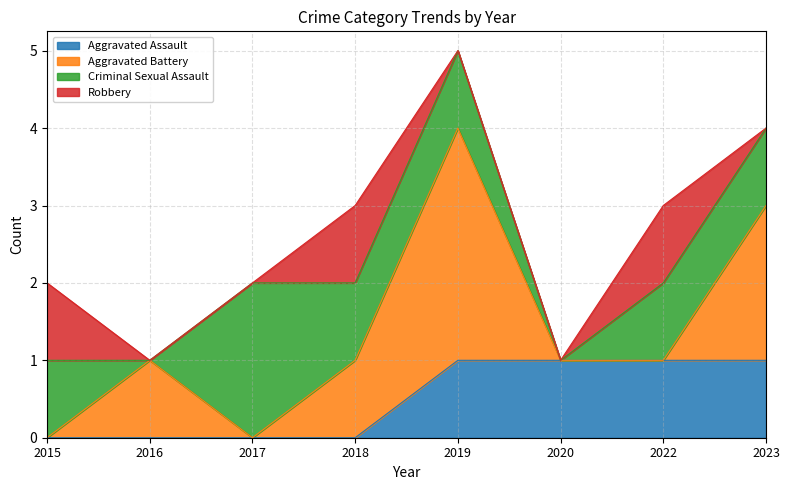

True or false: Robbery has a value of 1 at 2018.

True